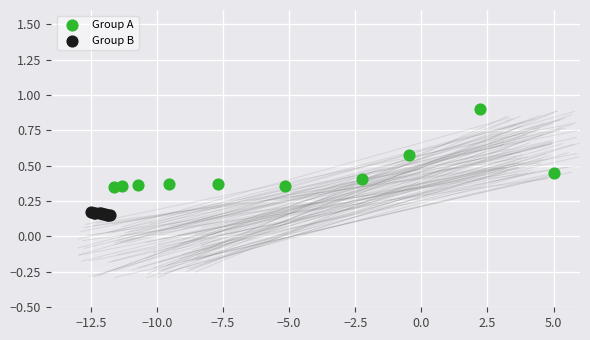

Which series reaches the minimum Y coordinate?

Group B